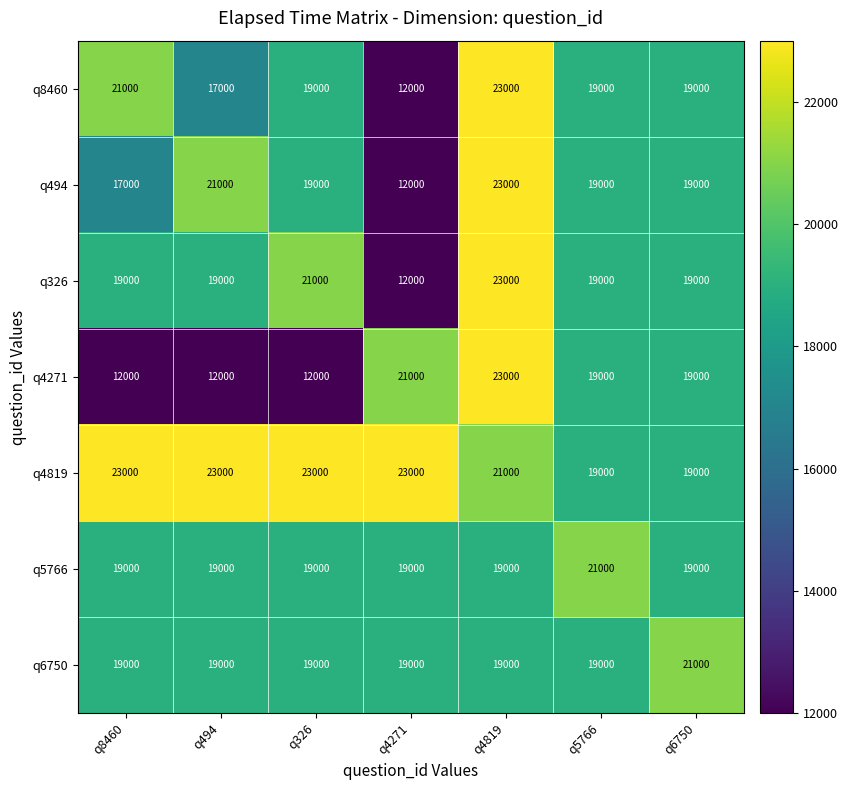

What is the total value across all series at q4819?

151000